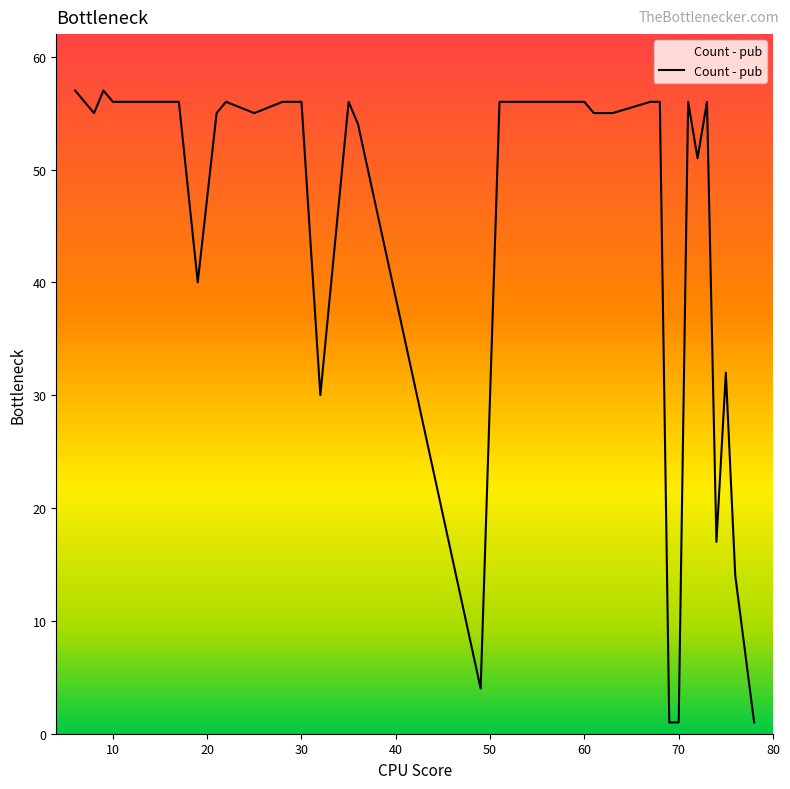

True or false: there are more than 2 points higher than both neighbors.

True